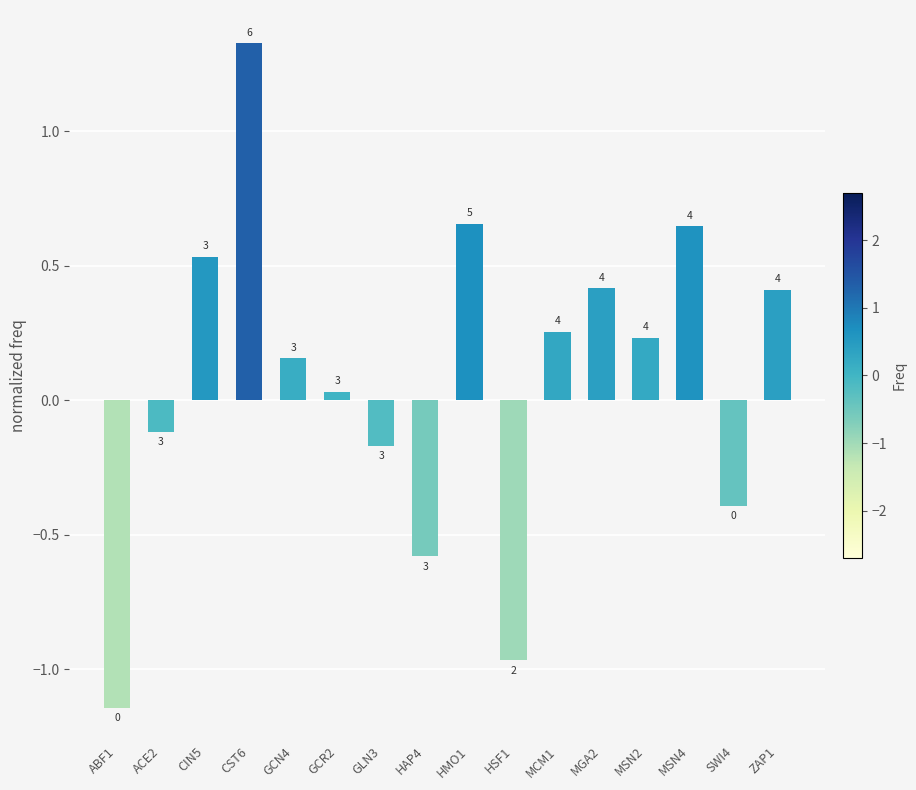

At which label is the value closest to 0?

GCR2